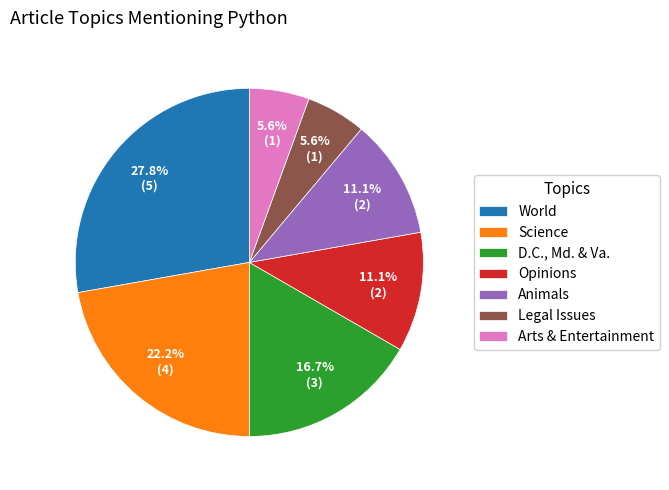

How many slices are in this pie chart?

7